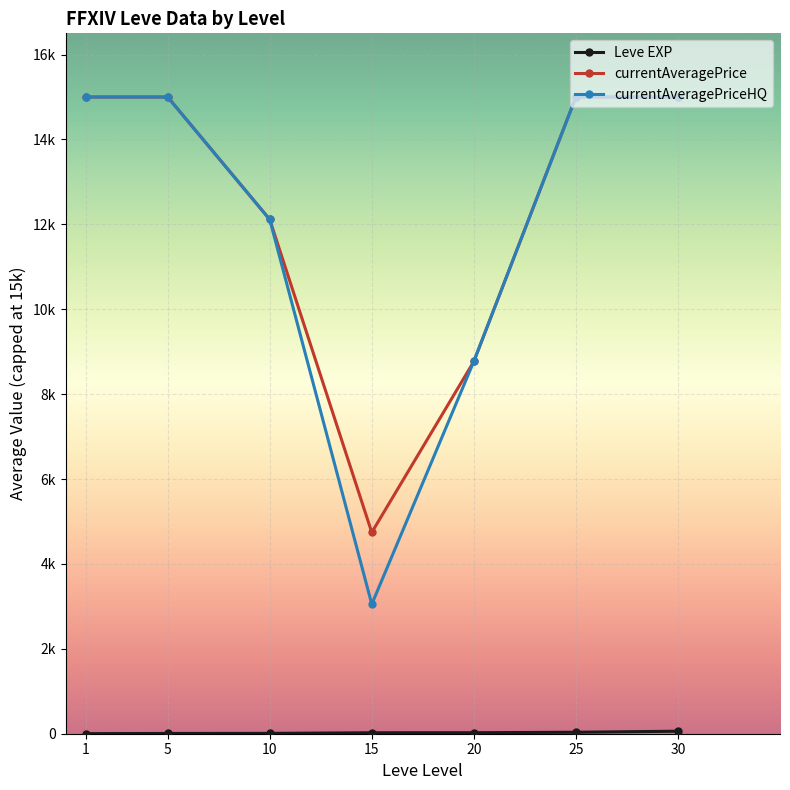

True or false: currentAveragePrice and Leve EXP intersect in this chart.

False